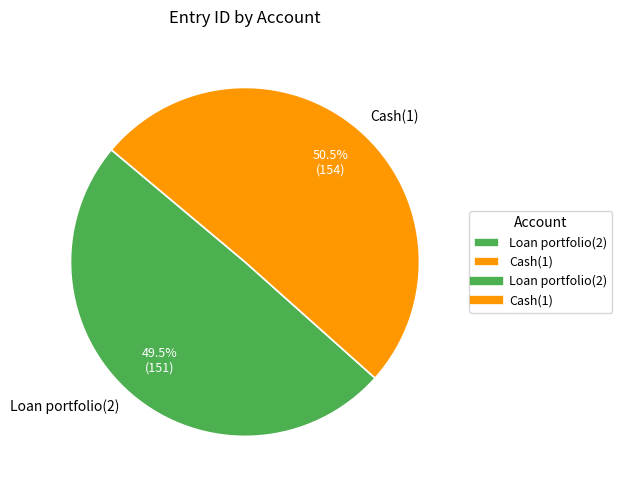

Count the number of slices in the pie.

2